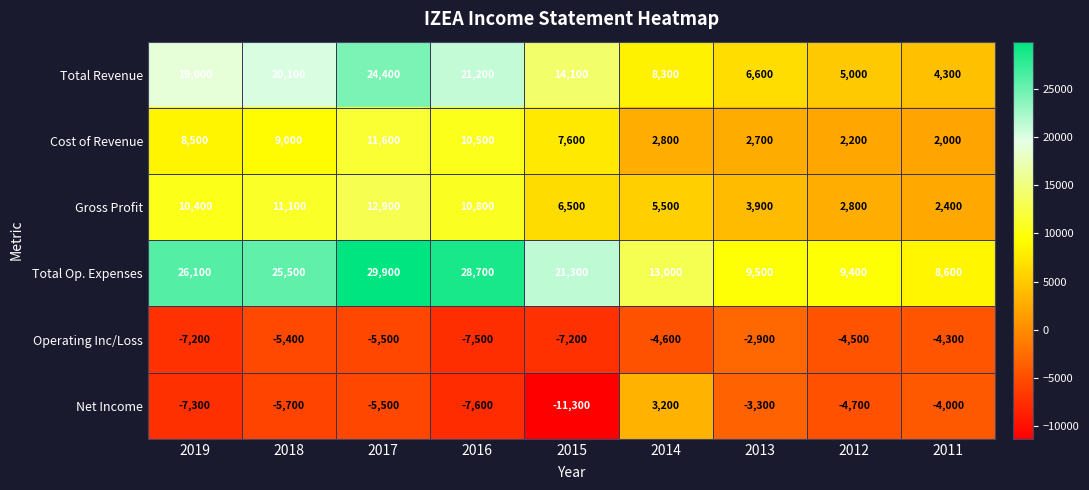

What is the difference between the maximum and minimum values in the Gross Profit series?

10500